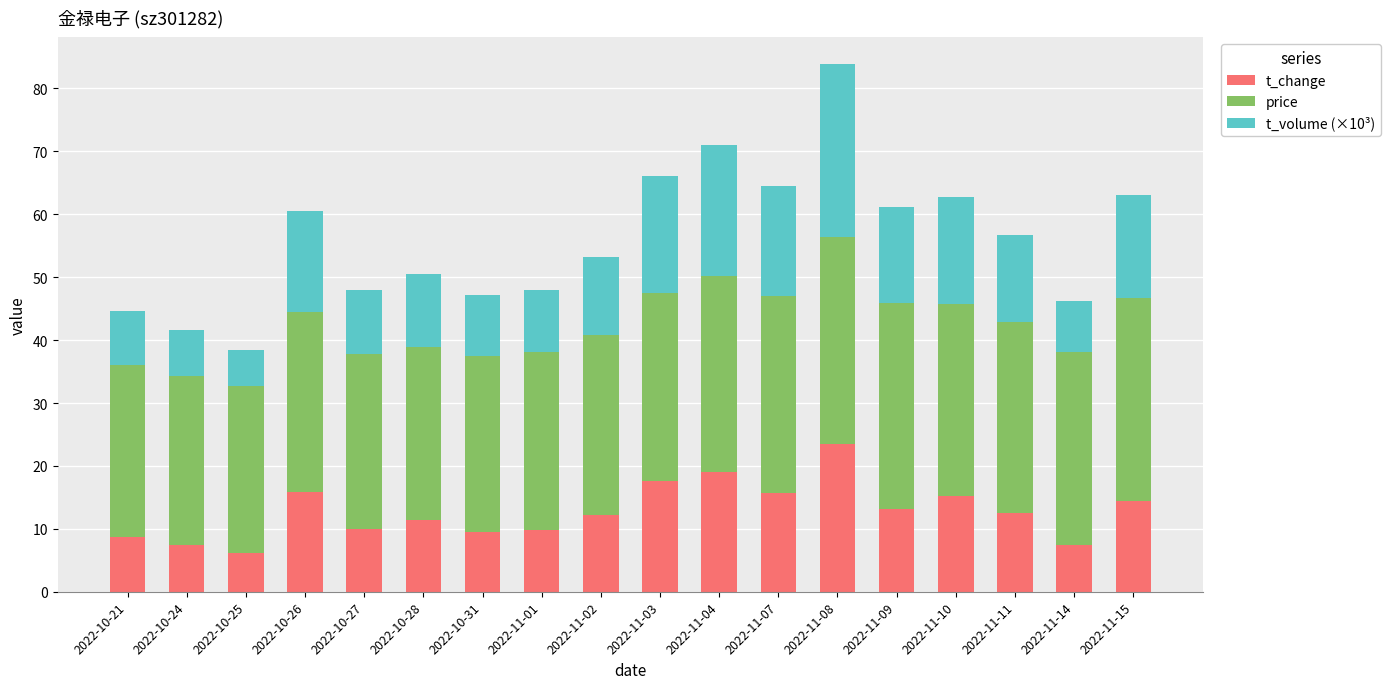

What is the minimum value for t_change?

6.1